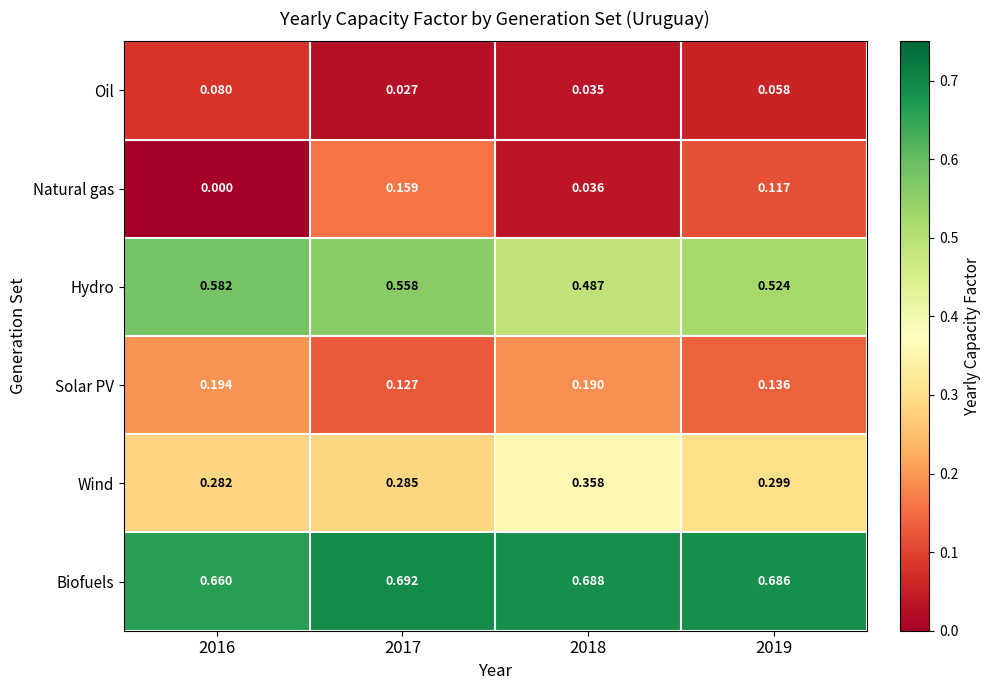

How many distinct data groups are displayed?

6